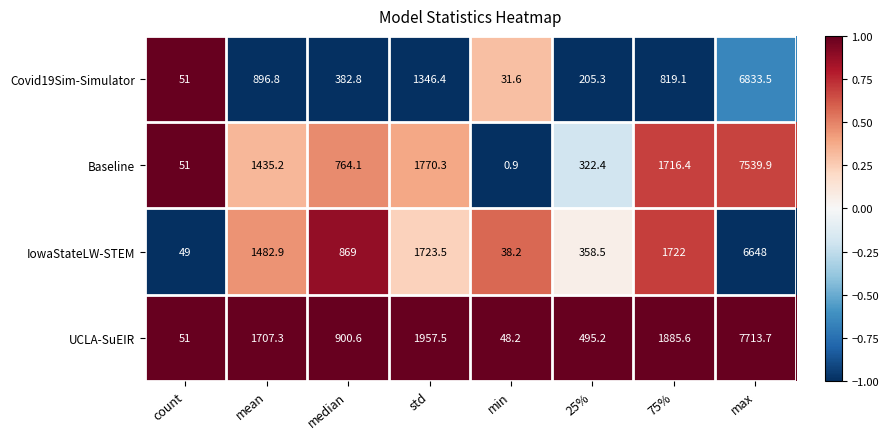

Between min and max, which series saw the biggest shift?

UCLA-SuEIR